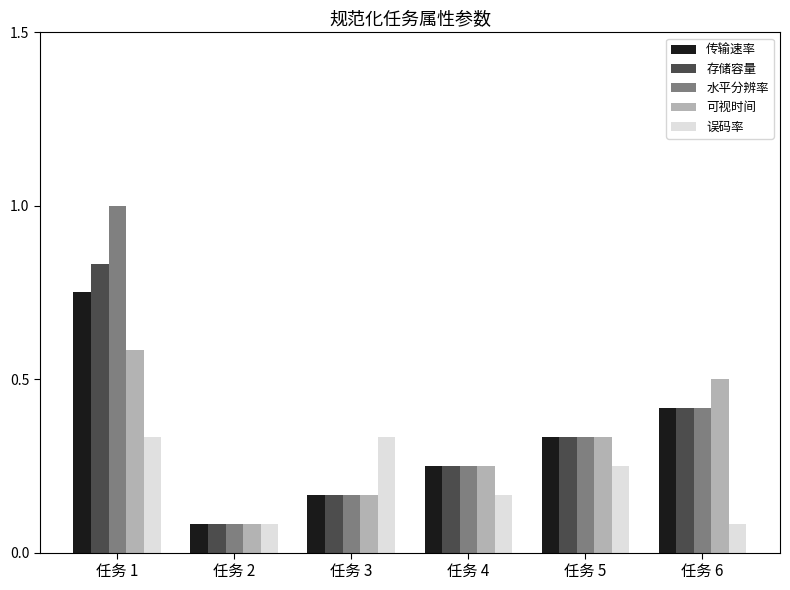

What is the total value across all series at 任务 3?

1.0